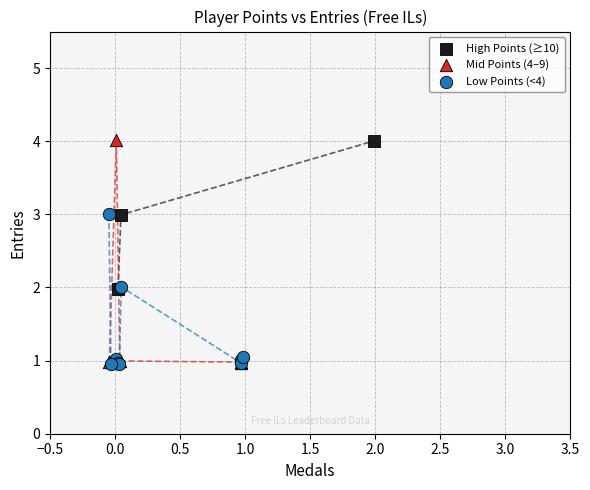

Which series has the largest Y range (max minus min)?

Mid Points (4–9)